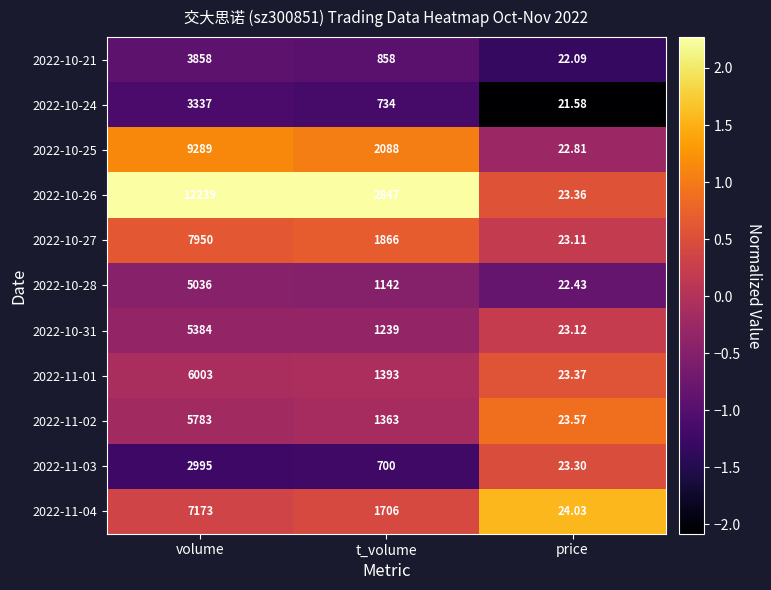

Is the value of 2022-11-04 at volume greater than the value of 2022-10-31 at volume?

Yes